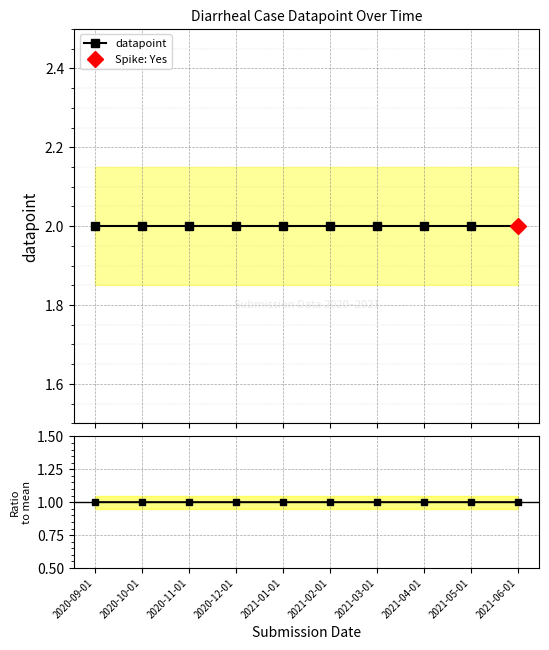

At how many categories does at least one series exceed 1?

10